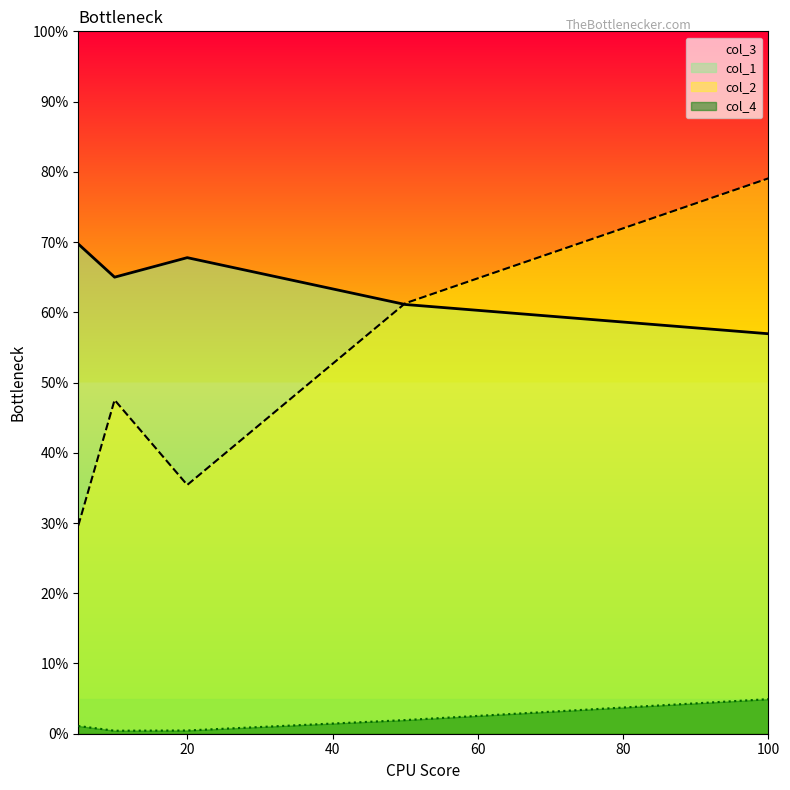

What is the average value of the col_2 series?

0.5